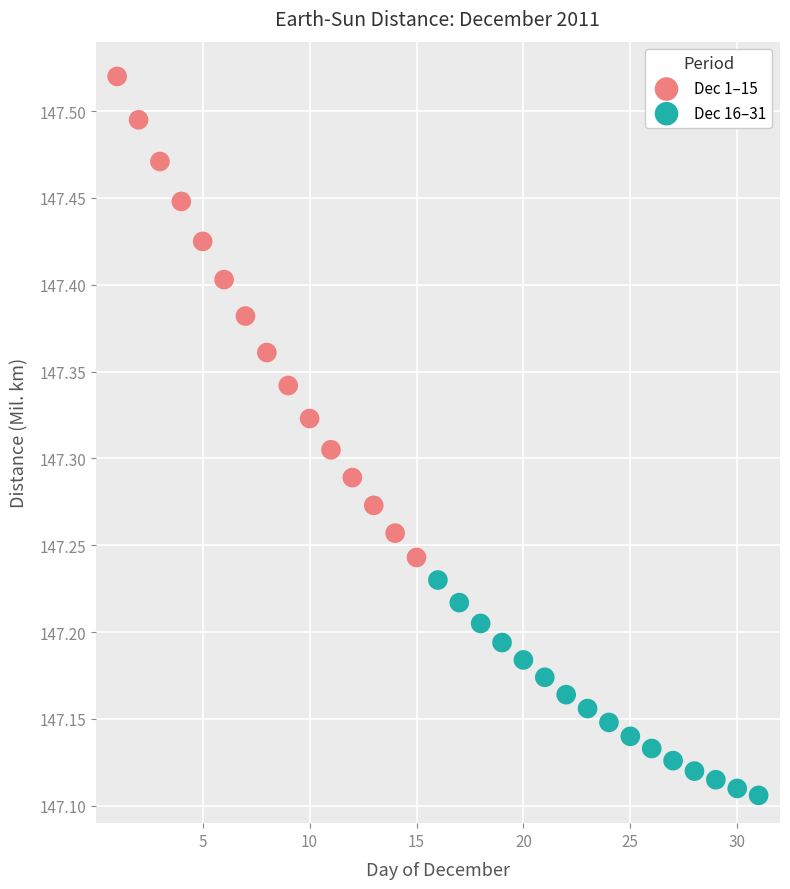

Which series reaches the maximum Y coordinate?

Dec 1–15